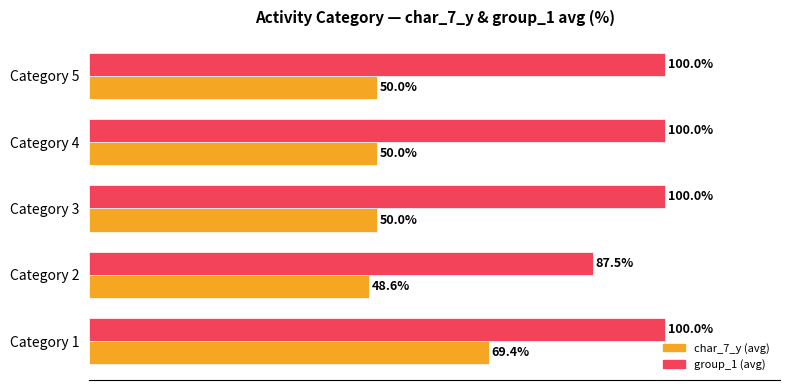

Which label corresponds to the smallest value in the chart?

Category 2